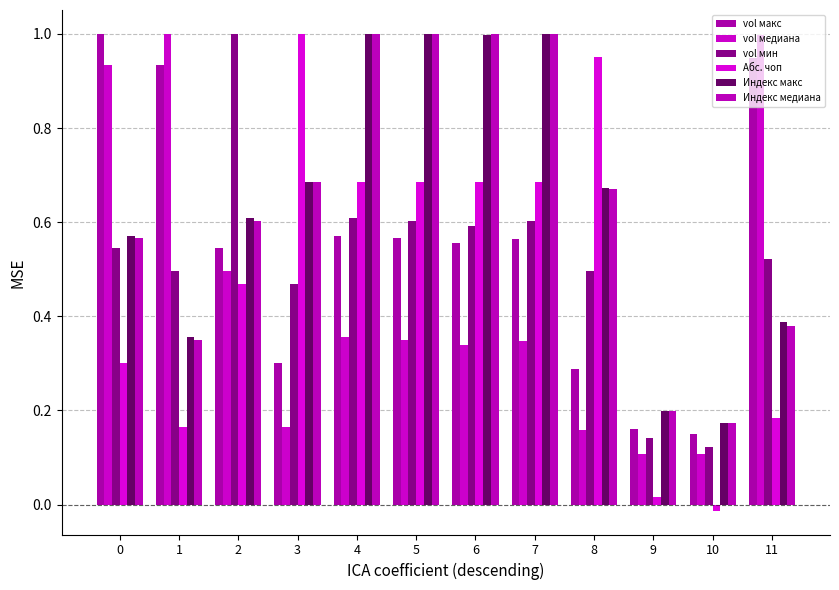

Reading left to right, what are all the values shown in this chart?

vol макс: 1.0	0.9	0.5	0.3	0.6	0.6	0.6	0.6	0.3	0.2	0.1	0.9
vol медиана: 0.9	1.0	0.5	0.2	0.4	0.3	0.3	0.3	0.2	0.1	0.1	1.0
vol мин: 0.5	0.5	1.0	0.5	0.6	0.6	0.6	0.6	0.5	0.1	0.1	0.5
Абс. чоп: 0.3	0.2	0.5	1.0	0.7	0.7	0.7	0.7	1.0	0.0	-0.0	0.2
Индекс макс: 0.6	0.4	0.6	0.7	1.0	1.0	1.0	1.0	0.7	0.2	0.2	0.4
Индекс медиана: 0.6	0.3	0.6	0.7	1.0	1.0	1.0	1.0	0.7	0.2	0.2	0.4